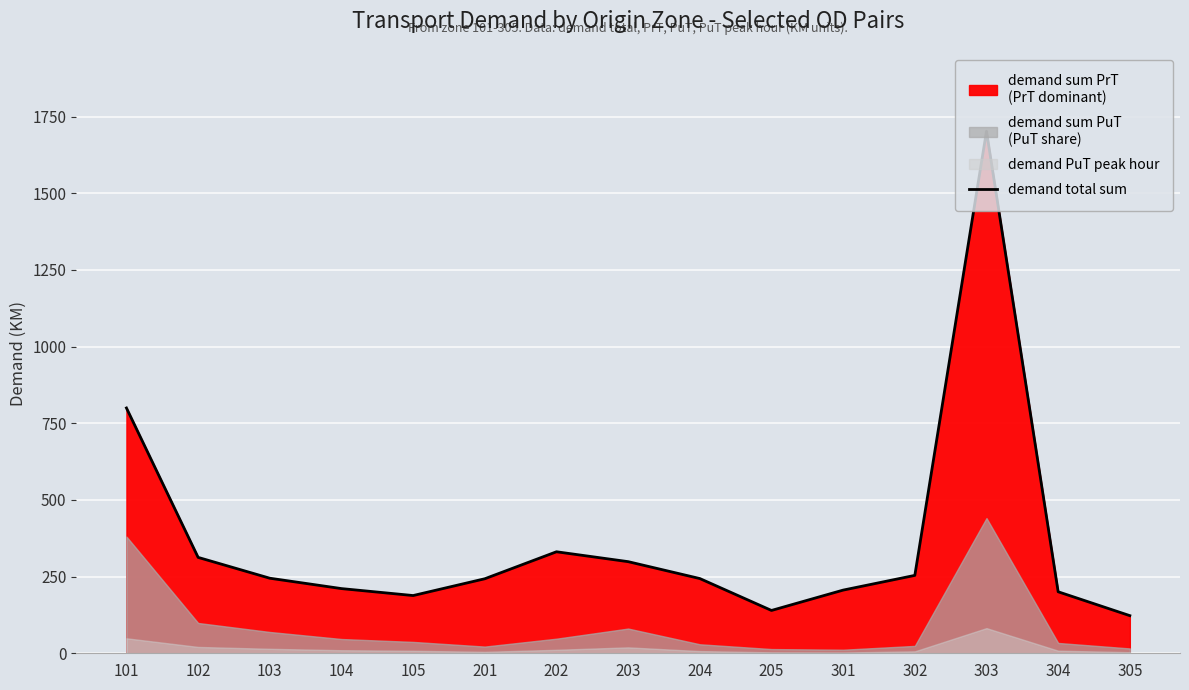

What is the change in value from 203 to 301?

-92.8